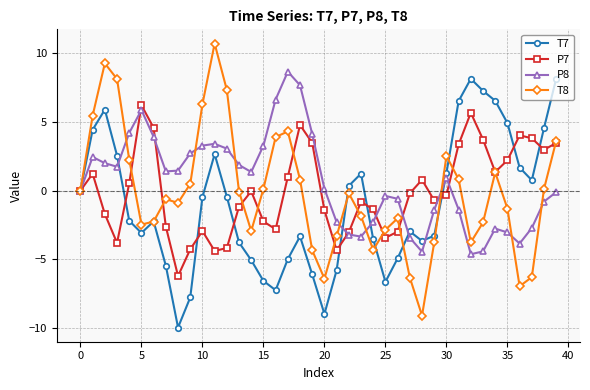

In P7, how many points are higher than both neighbors (excluding endpoints)?

9